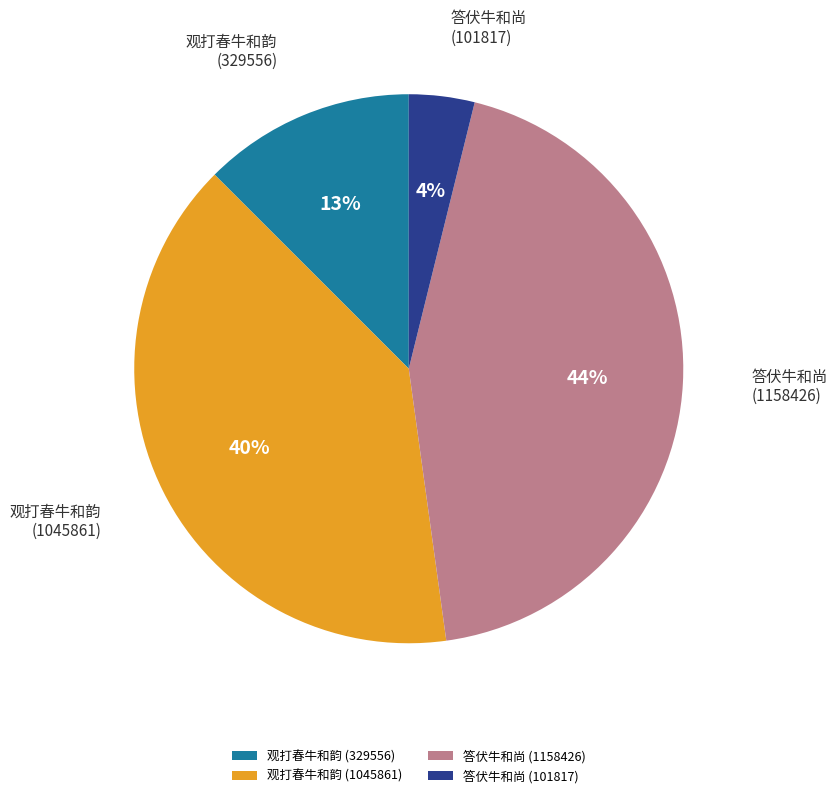

Is 观打春牛和韵 (329556) the majority of the pie?

No